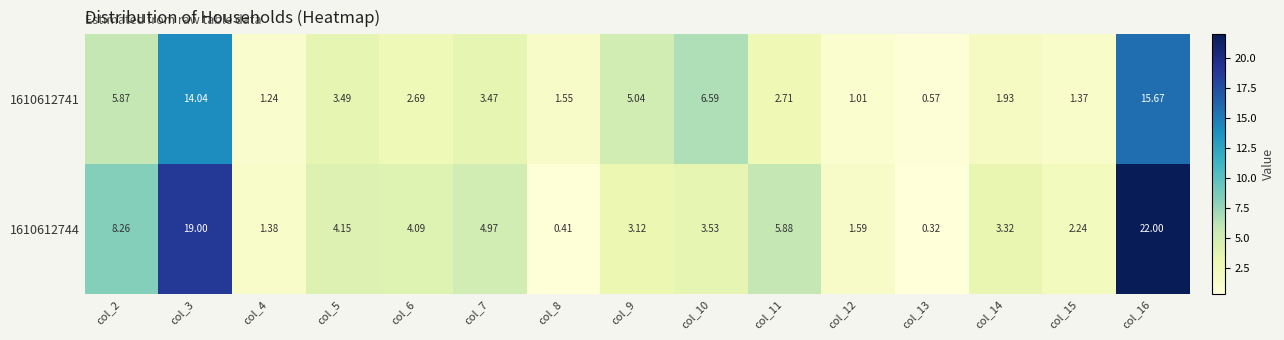

Is the value of 1610612741 at col_15 greater than the value of 1610612744 at col_6?

No